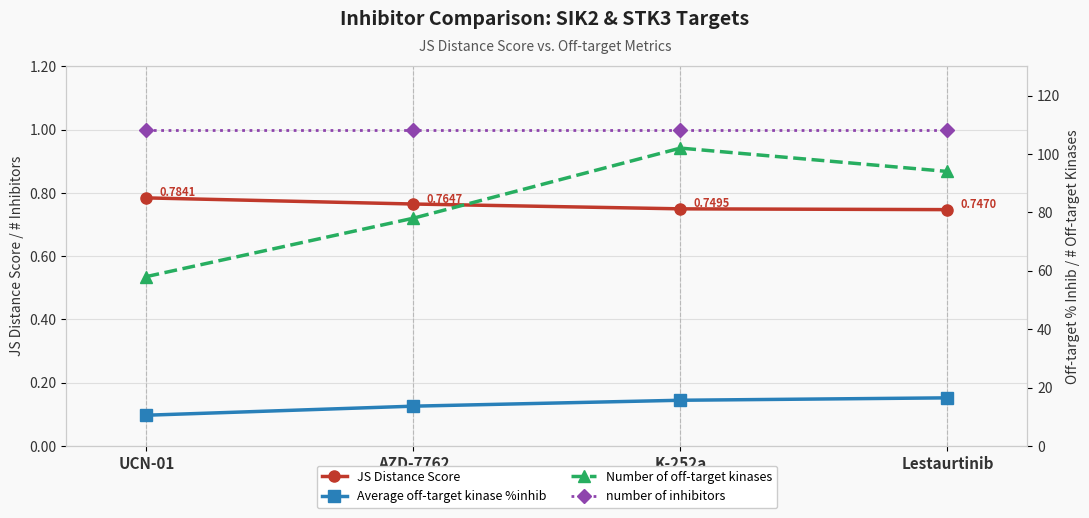

True or false: Number of off-target kinases and number of inhibitors cross at least once.

False